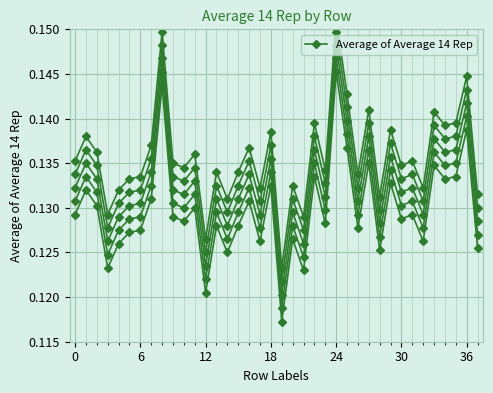

Reading left to right, what are all the values shown in this chart?

0.1	0.1	0.1	0.1	0.1	0.1	0.1	0.1	0.1	0.1	0.1	0.1	0.1	0.1	0.1	0.1	0.1	0.1	0.1	0.1	0.1	0.1	0.1	0.1	0.1	0.1	0.1	0.1	0.1	0.1	0.1	0.1	0.1	0.1	0.1	0.1	0.1	0.1